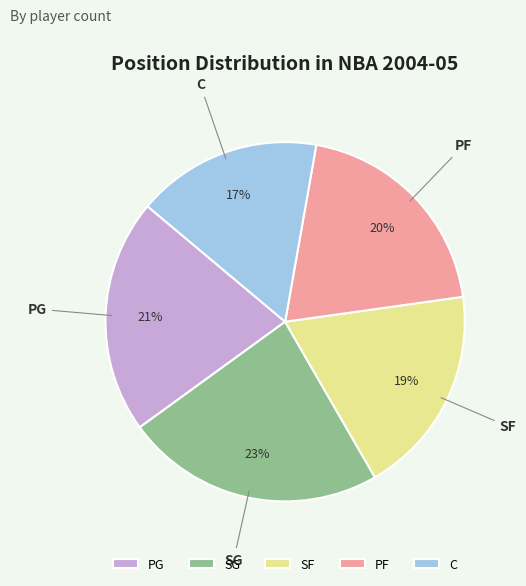

Rank the categories by value from lowest to highest.

C, SF, PF, PG, SG